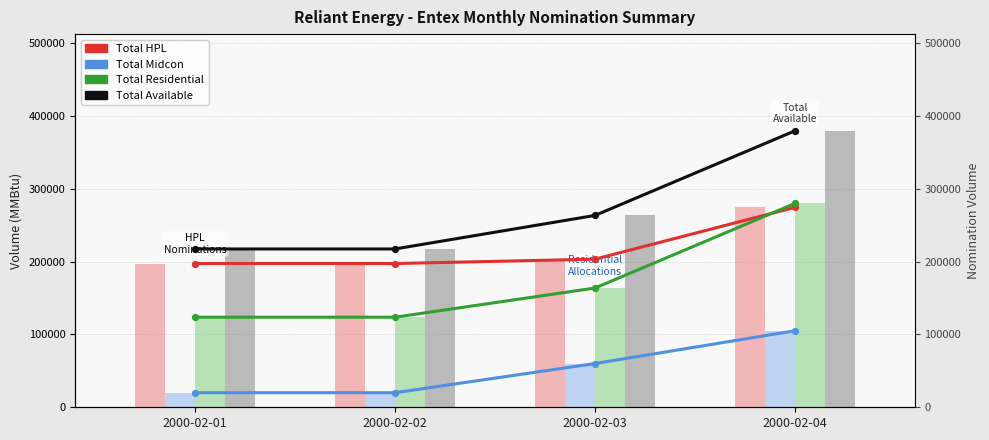

Is the value of Total HPL at 2000-02-03 greater than the value of Total Available at 2000-02-03?

No